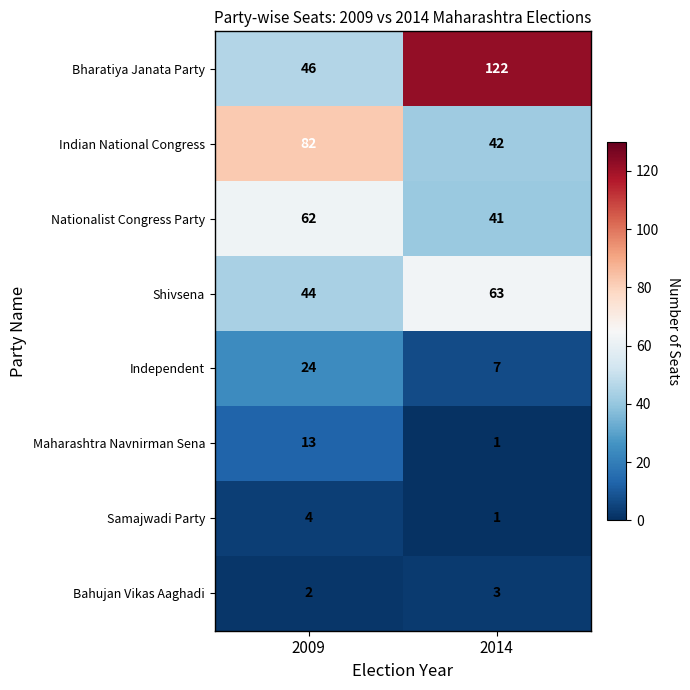

What is the sum of the Independent values at 2014 and 2009?

31